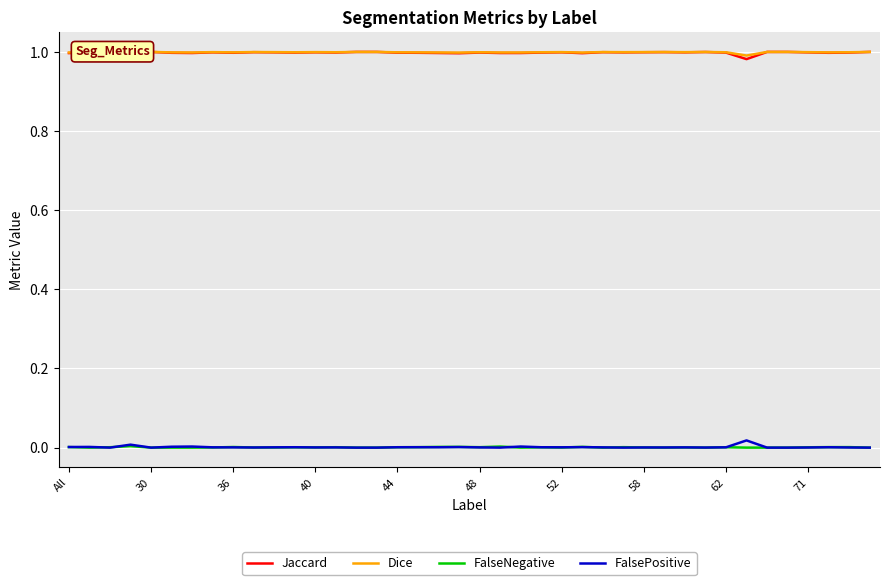

True or false: Jaccard and FalsePositive cross at least once.

False